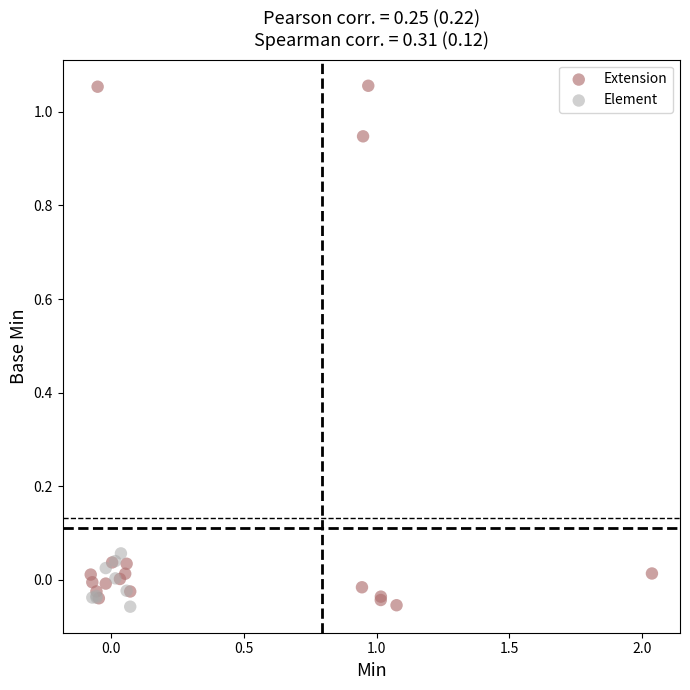

Which series has the widest spread of Y values?

Extension